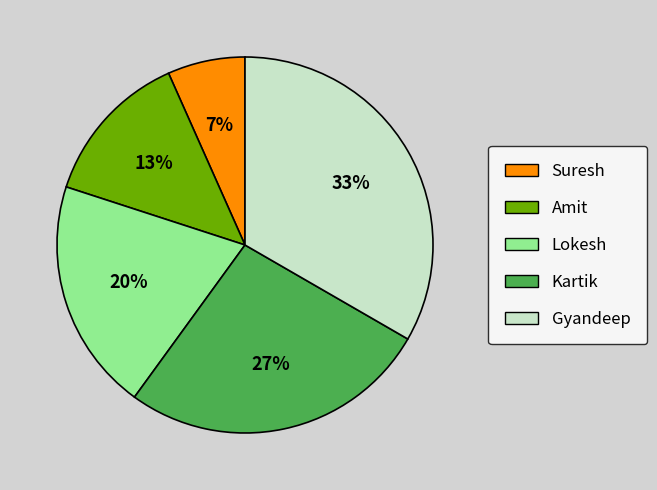

Combined, do Kartik and Lokesh account for over 50%?

No